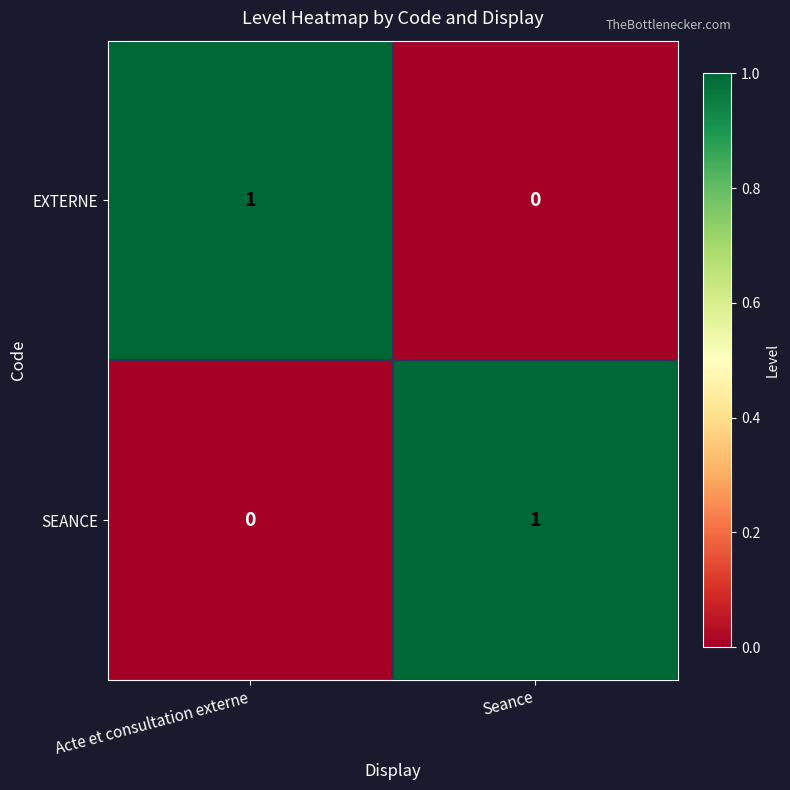

What is the difference between the highest and lowest values at Acte et consultation externe?

1